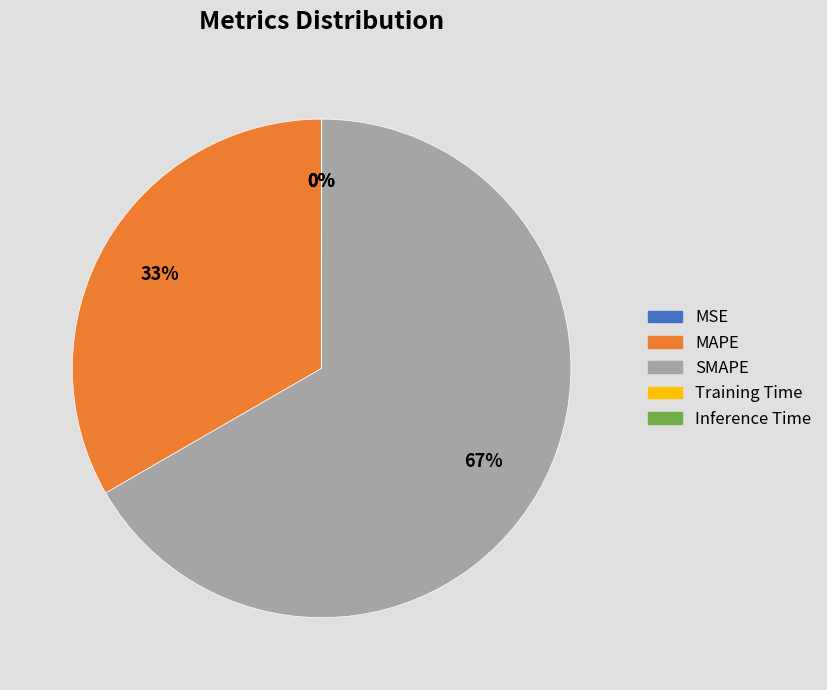

Is it true that SMAPE is 67% of the pie?

True